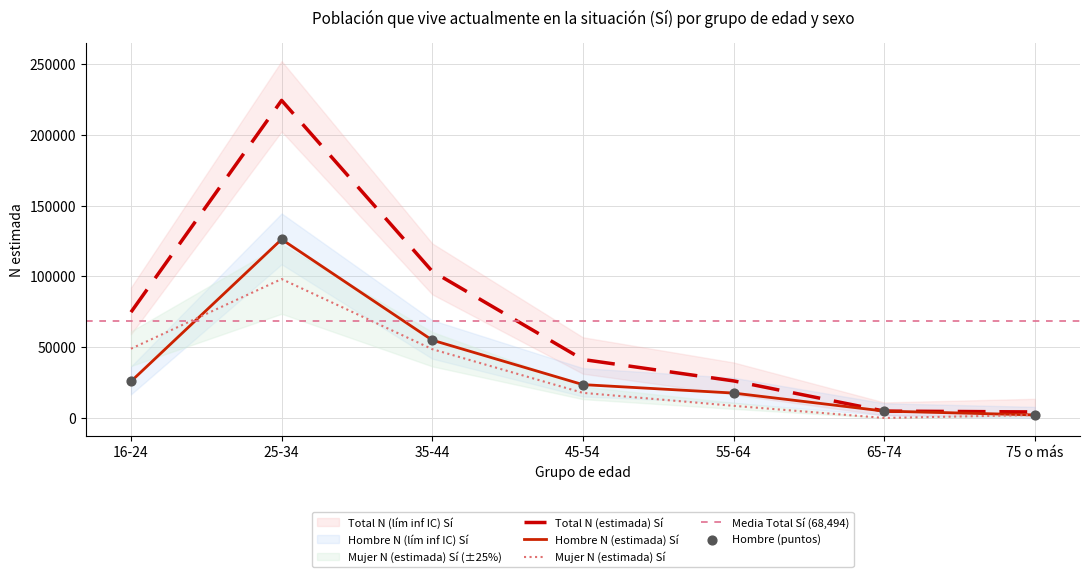

Which series contains the lowest Y value?

Mujer N (estimada) Sí